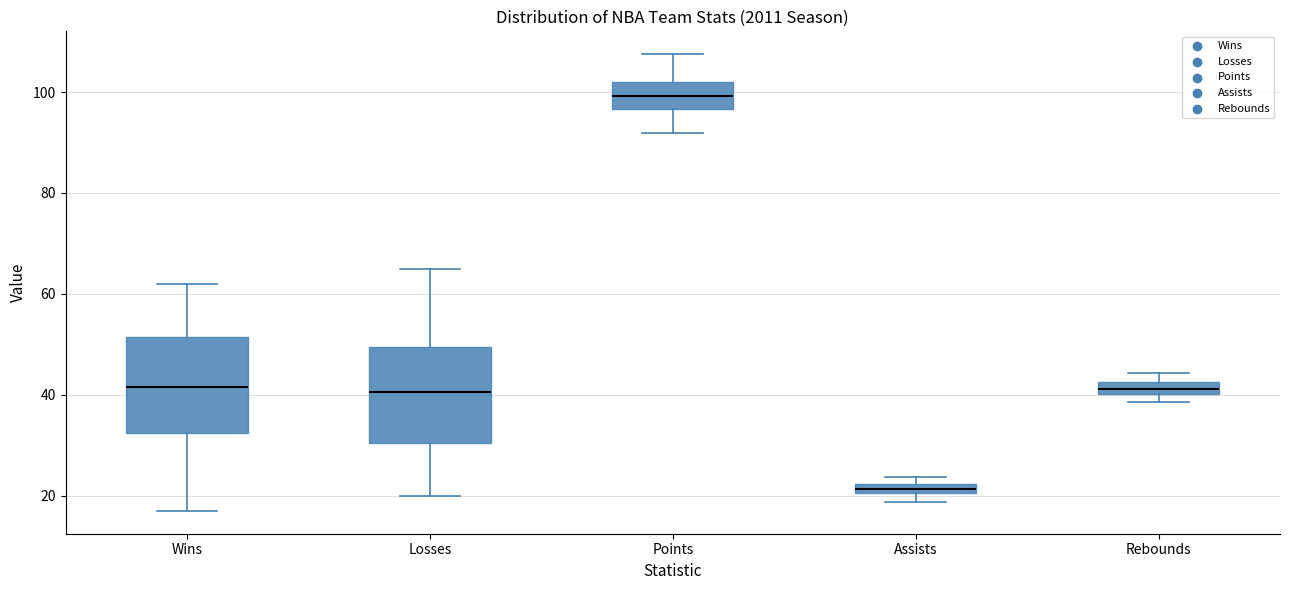

Where does the median line of the box for Wins sit on the y-axis? The values are not printed on the chart, so give them approximately, as read against the axis.

42